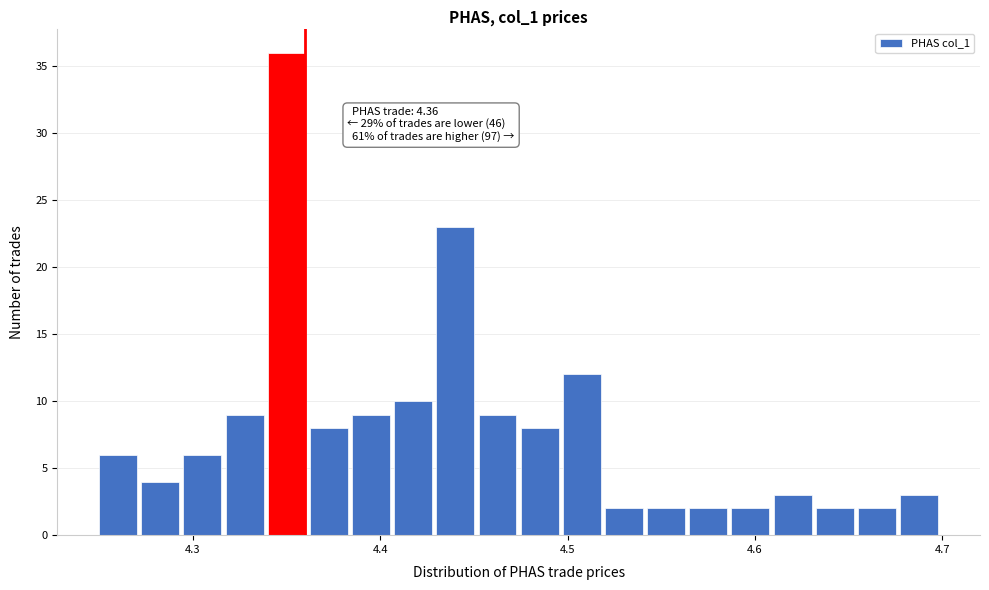

Around what value on the x-axis is the tallest bar? Give the approximate position of its centre, as read against the axis.

4.35